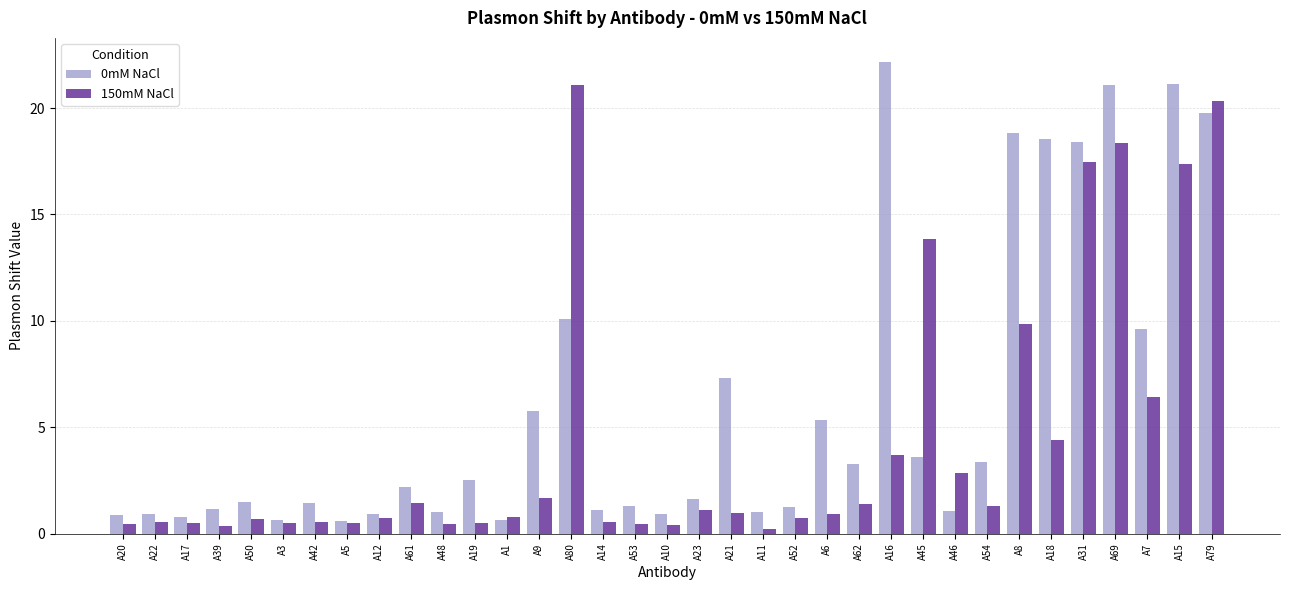

What position from the right is A22?

34